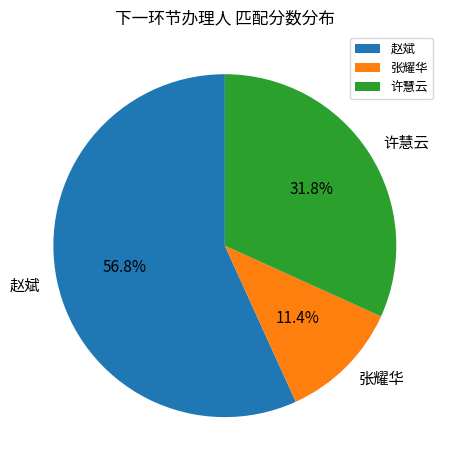

Does 张耀华 account for over 50% of the chart?

No